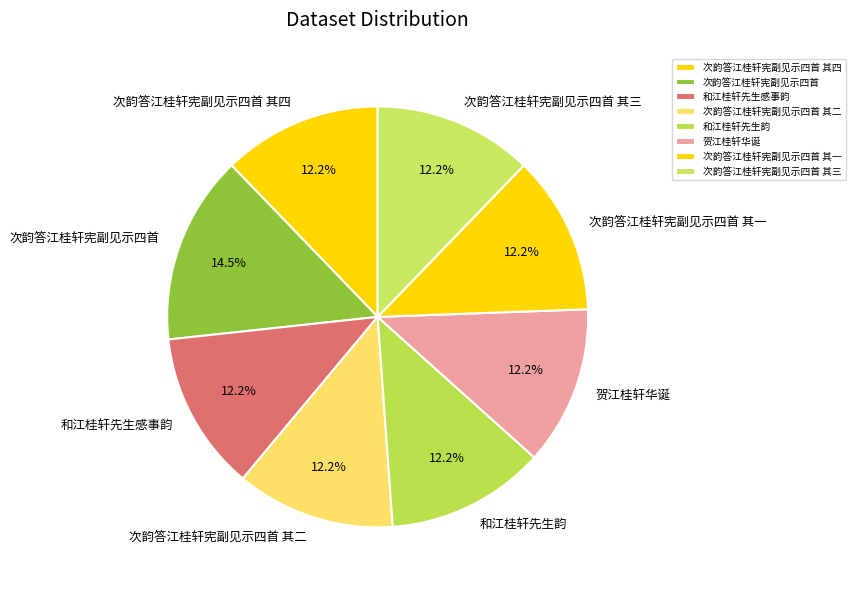

What is the largest slice in the pie chart?

次韵答江桂轩宪副见示四首